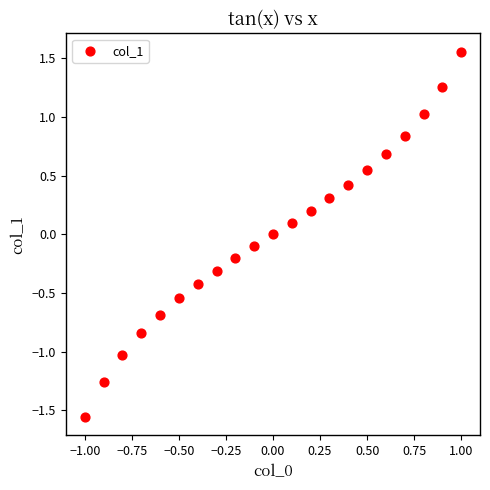

What is the range of X values (max minus min)?

2.0